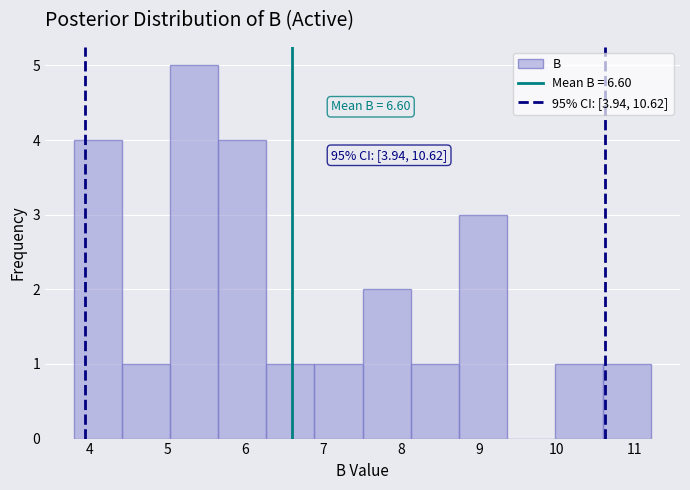

Over which range of the x-axis is the bar tallest?

5.0 to 5.7